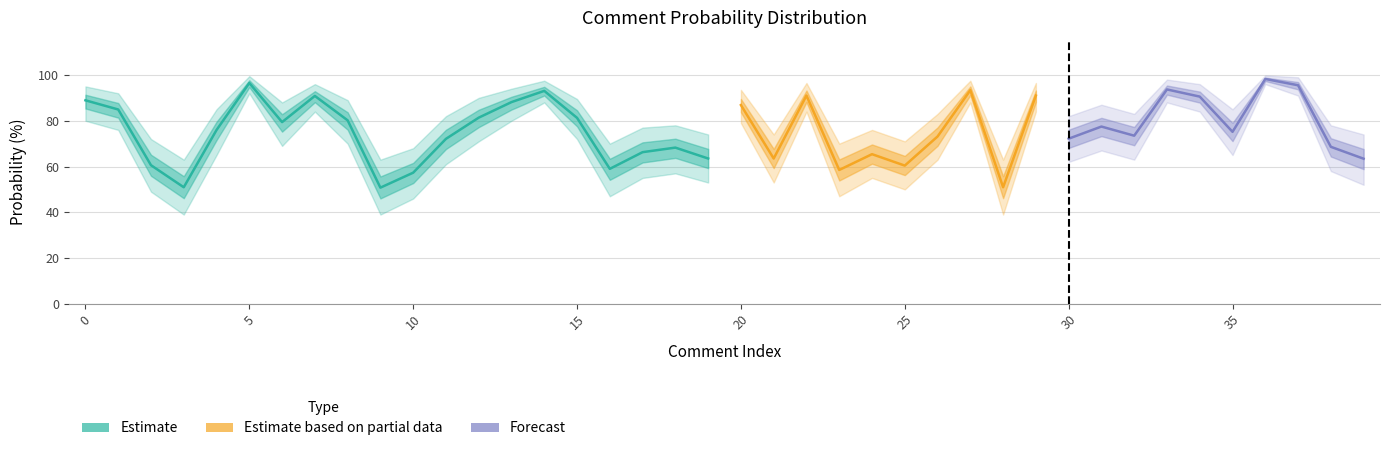

At which label is Lower_bound closest to 67?

31